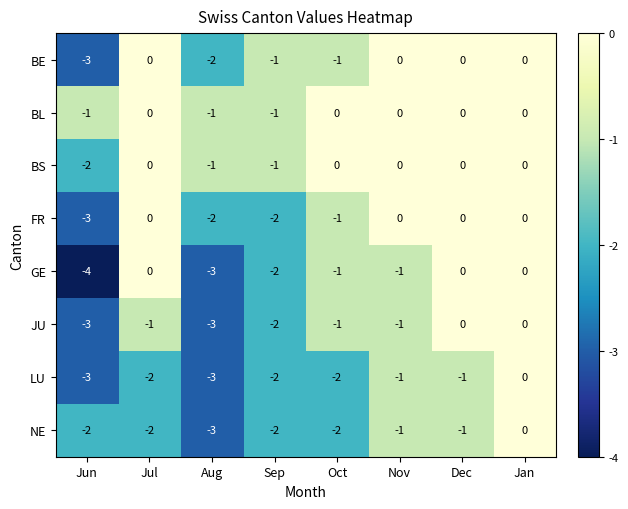

What is the difference between the maximum and minimum values in the LU series?

3